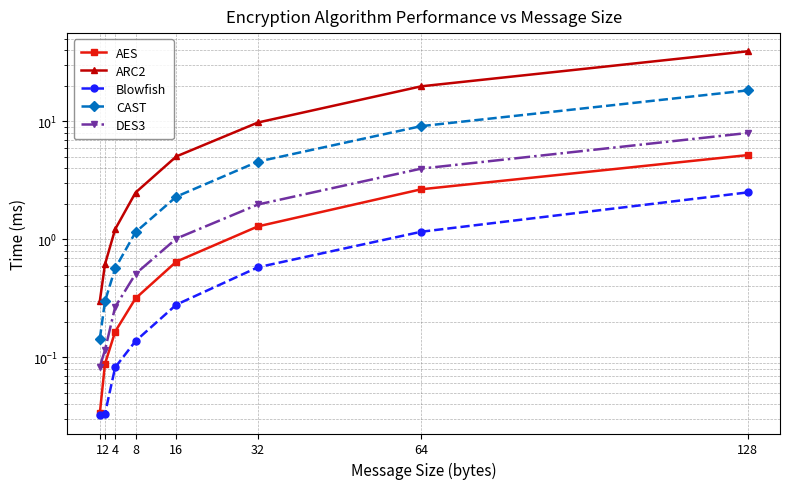

What is the approximate value of DES3 at 64?

4.0